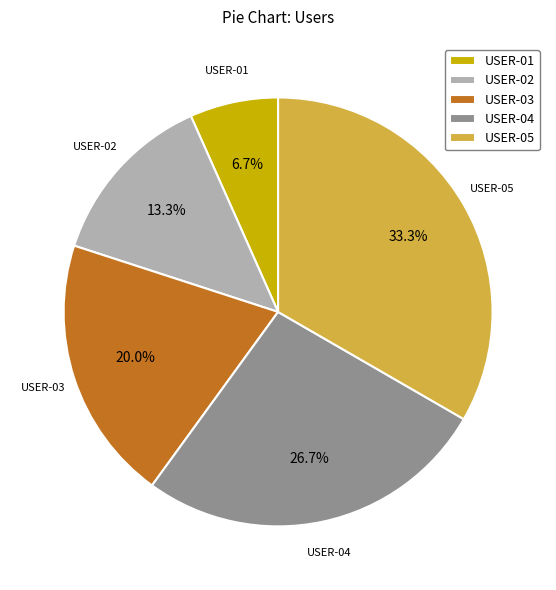

To the nearest percent, what is the difference between the USER-05 and USER-02 slice percentages?

20%